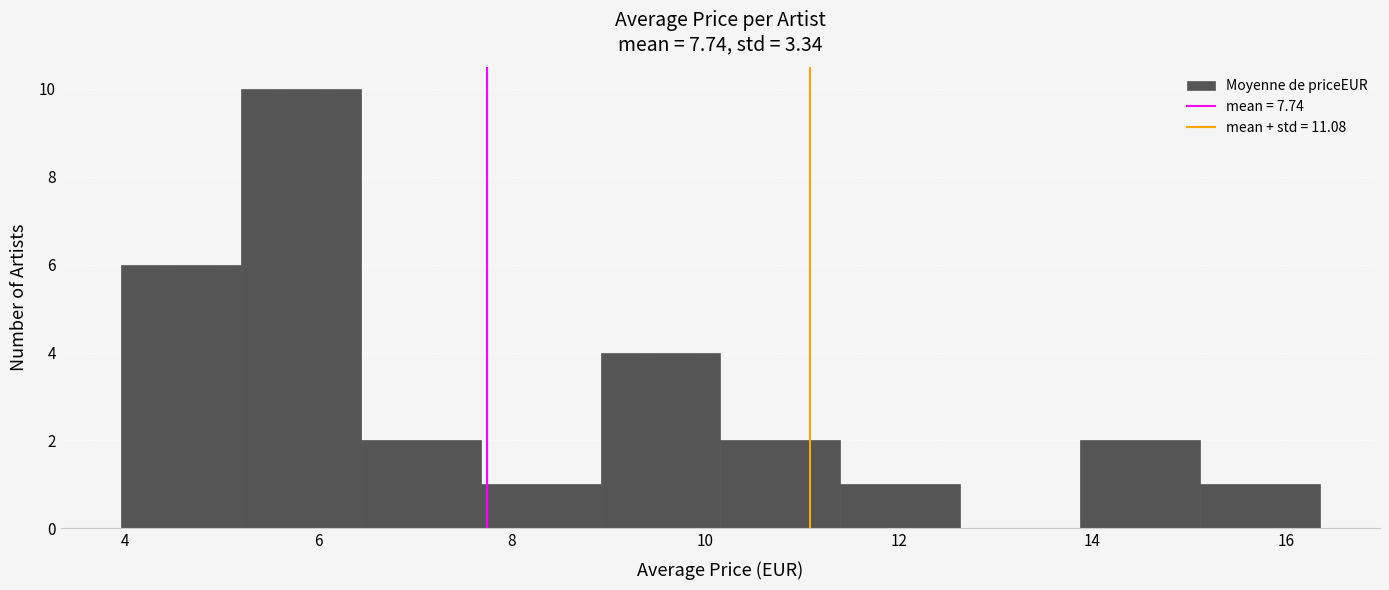

Reading left to right, list every bar in this chart as the range it spans on the x-axis followed by its height. Neither the bar edges nor the heights are printed on the chart, so give them approximately, as read against the axes.

4.0 to 5.2: 6
5.2 to 6.4: 10
6.4 to 7.6: 2
7.6 to 9.0: 1
9.0 to 10.2: 4
10.2 to 11.4: 2
11.4 to 12.6: 1
12.6 to 13.8: 0
13.8 to 15.2: 2
15.2 to 16.4: 1